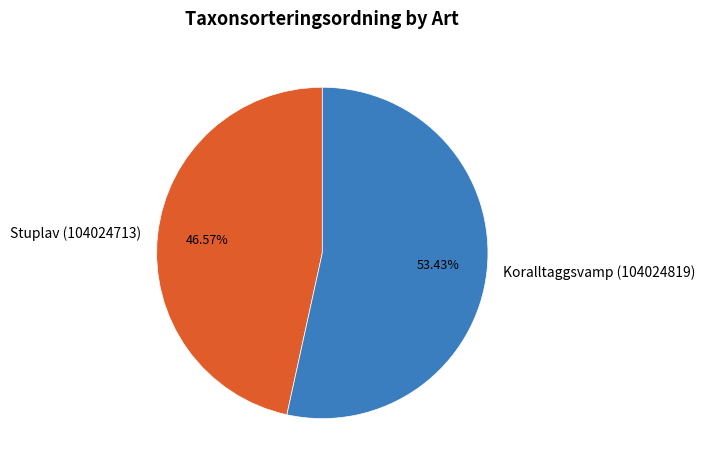

To the nearest percent, what percentage of the pie is Koralltaggsvamp (104024819)?

53%